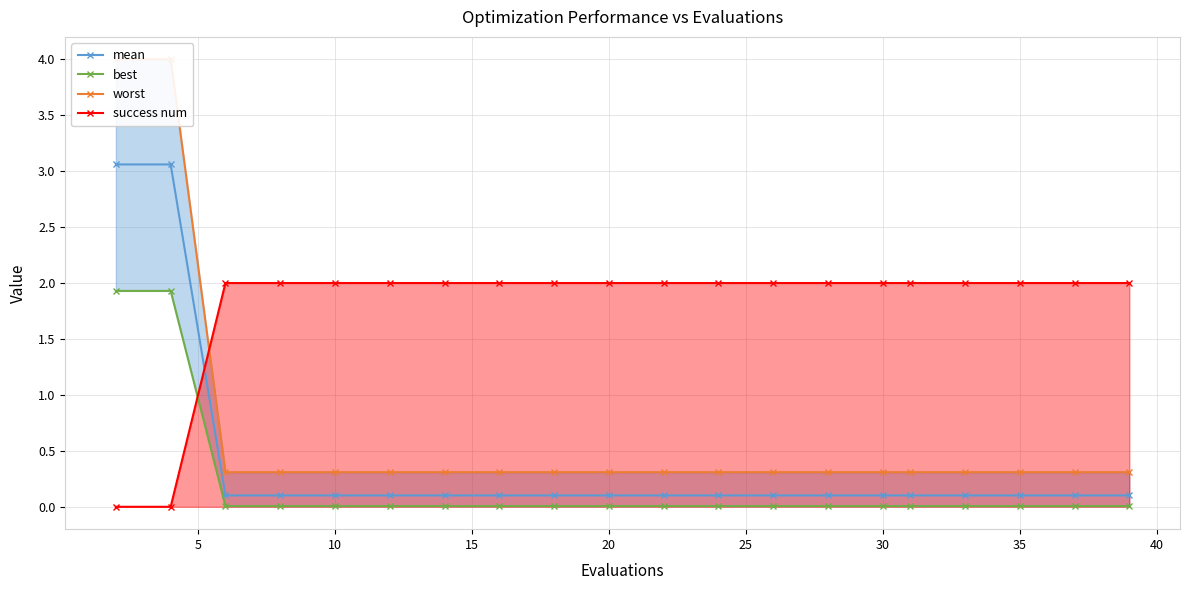

Count the number of categories in the chart.

20